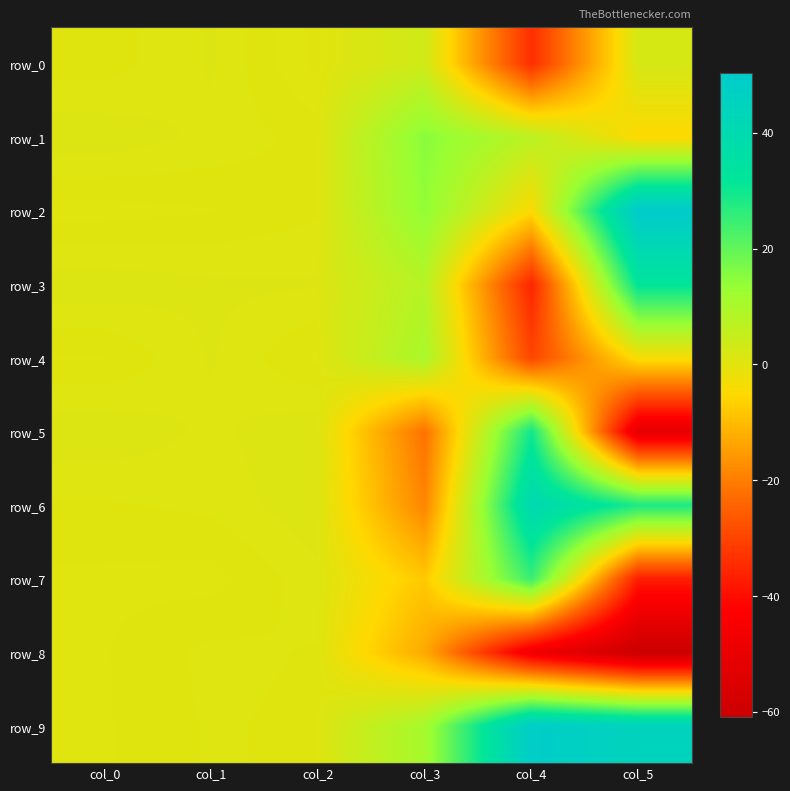

Rank the categories by row_7 value from highest to lowest.

col_4, col_2, col_0, col_1, col_3, col_5